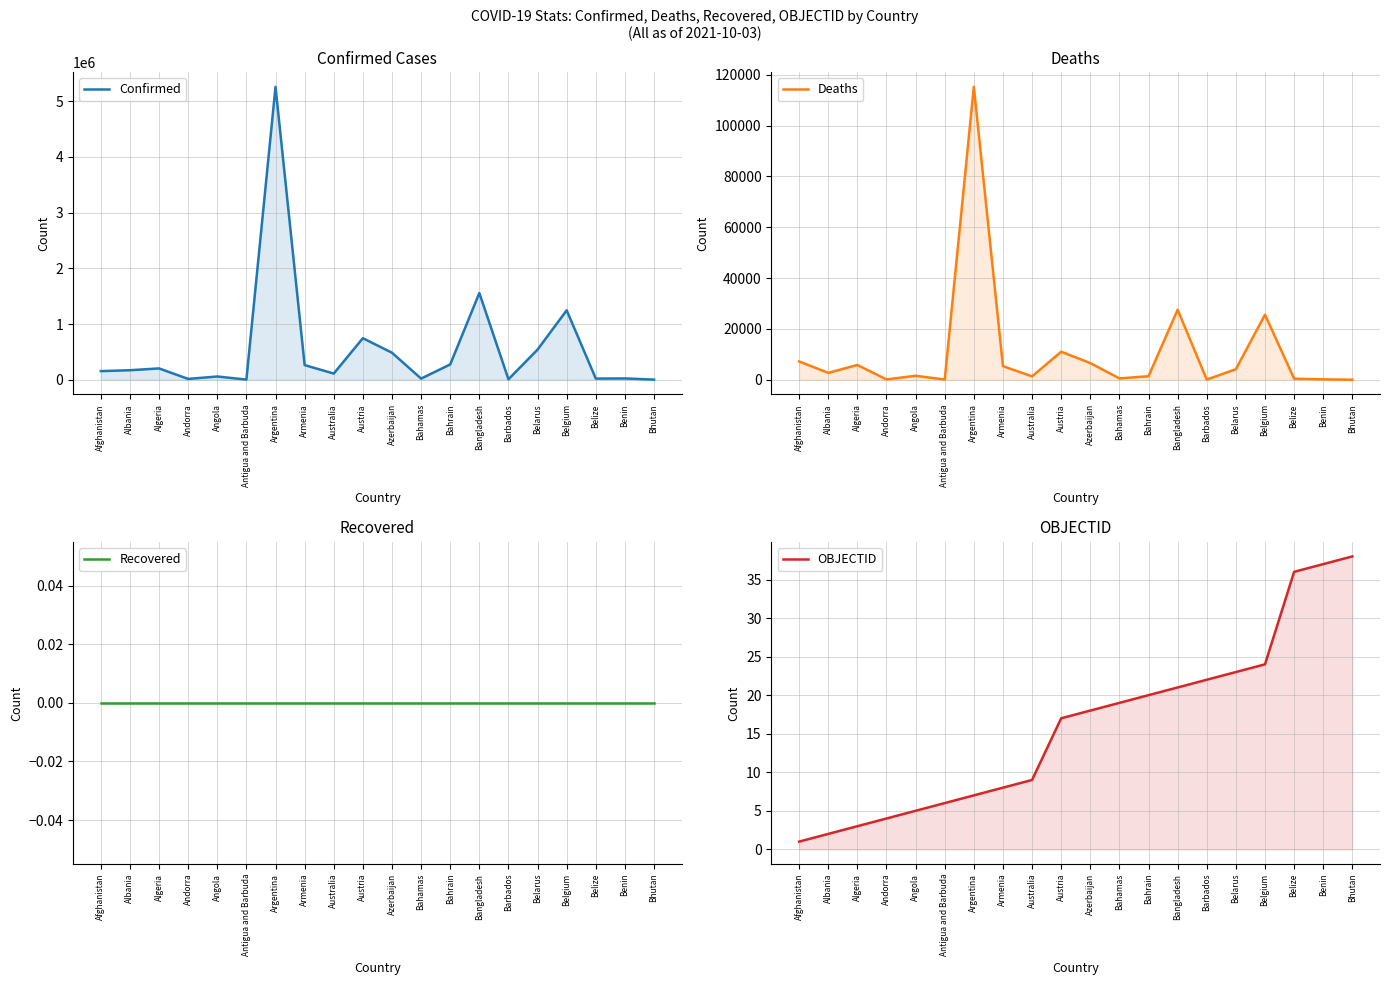

Which category has the highest value in the Recovered series?

Afghanistan